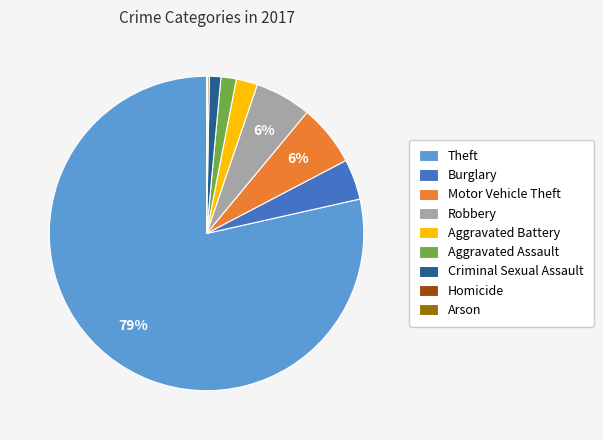

True or false: Motor Vehicle Theft accounts for 6% of the total.

True